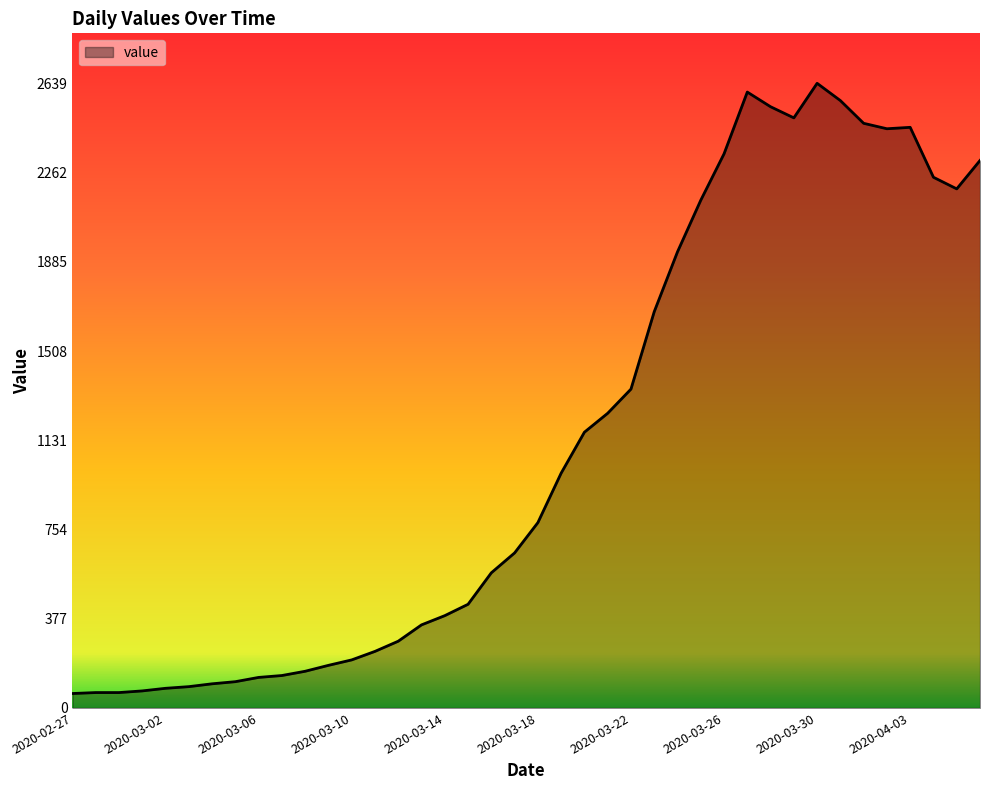

What is the difference between the maximum and minimum values?

2578